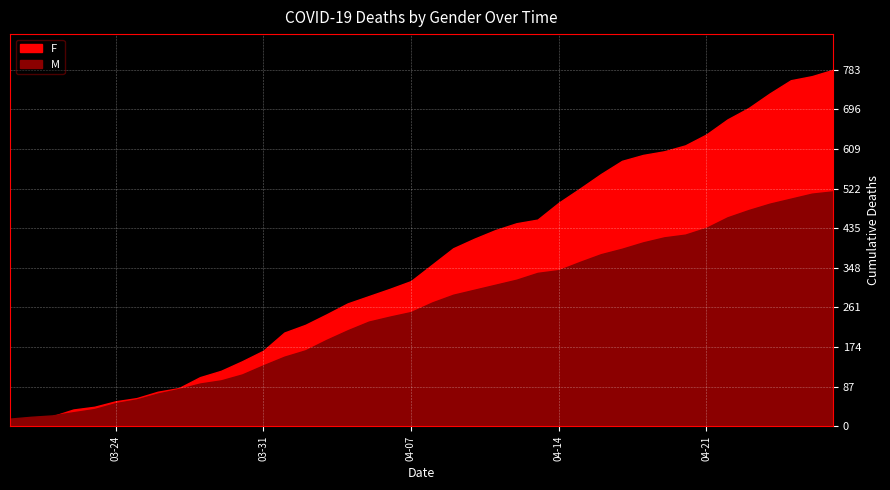

What is the difference between the second highest and minimum values in the F series?

756